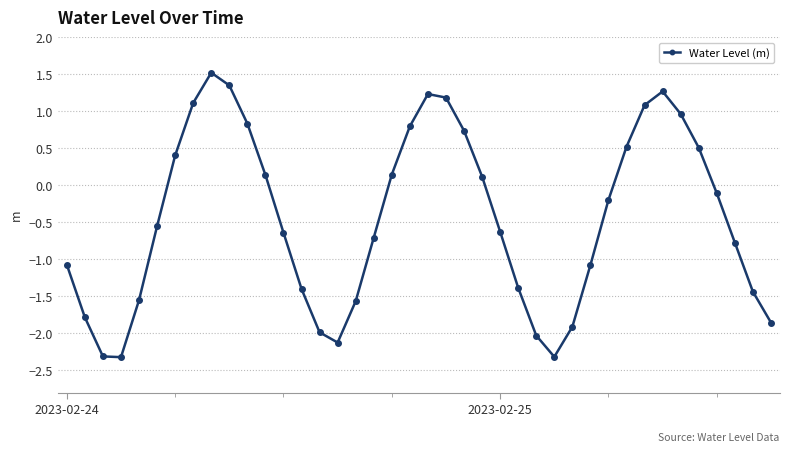

Does the chart have visible grid lines?

Yes